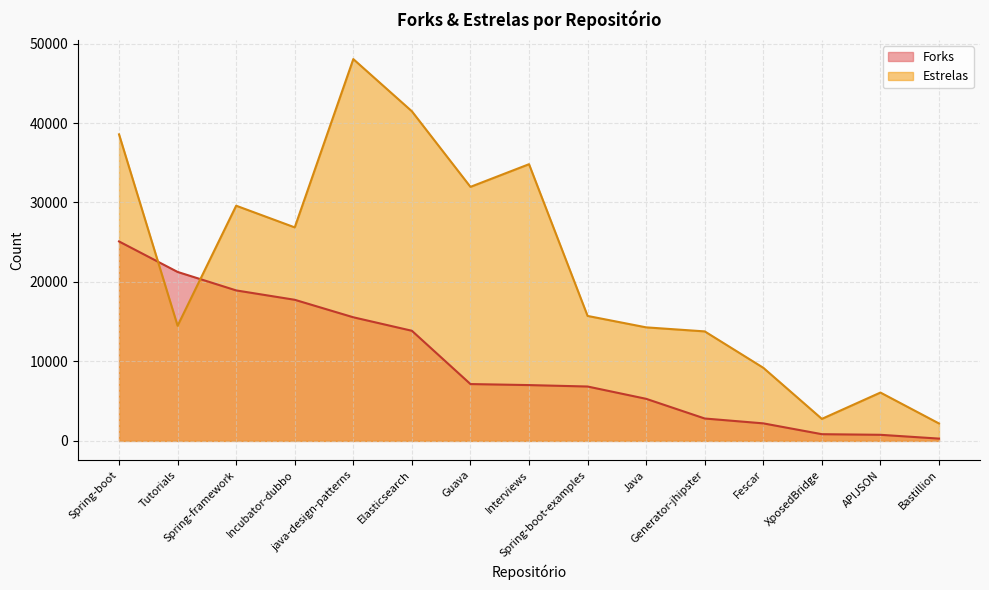

Reading left to right, extract all data points from this chart.

Forks: Spring-boot=25100	Tutorials=21262	Spring-framework=18937	Incubator-dubbo=17758	java-design-patterns=15556	Elasticsearch=13860	Guava=7154	Interviews=7025	Spring-boot-examples=6845	Java=5297	Generator-jhipster=2820	Fescar=2208	XposedBridge=847	APIJSON=769	Bastillion=291
Estrelas: Spring-boot=38573	Tutorials=14491	Spring-framework=29595	Incubator-dubbo=26868	java-design-patterns=48044	Elasticsearch=41477	Guava=31967	Interviews=34818	Spring-boot-examples=15727	Java=14289	Generator-jhipster=13781	Fescar=9202	XposedBridge=2773	APIJSON=6085	Bastillion=2194